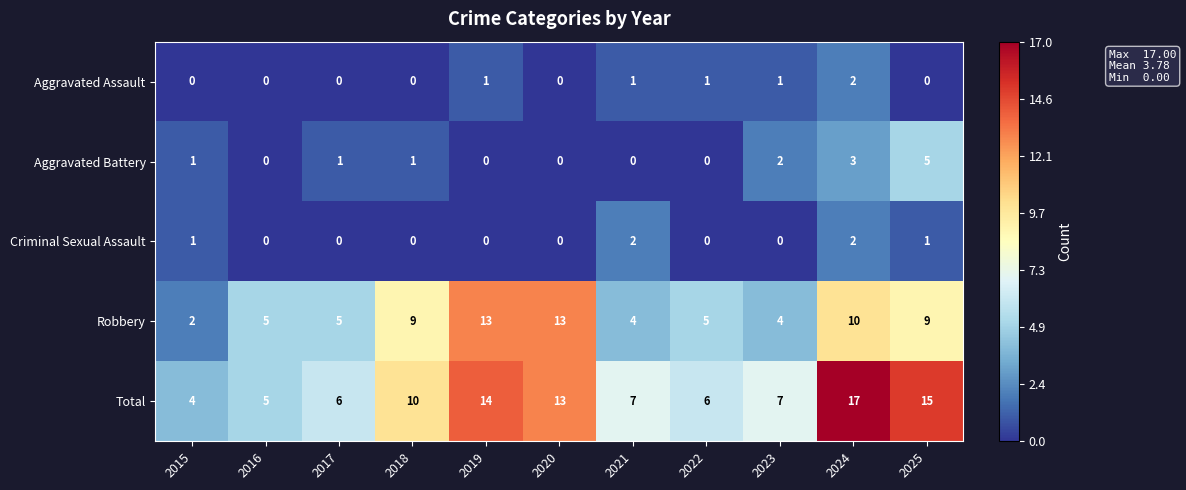

Count the number of categories in the chart.

11